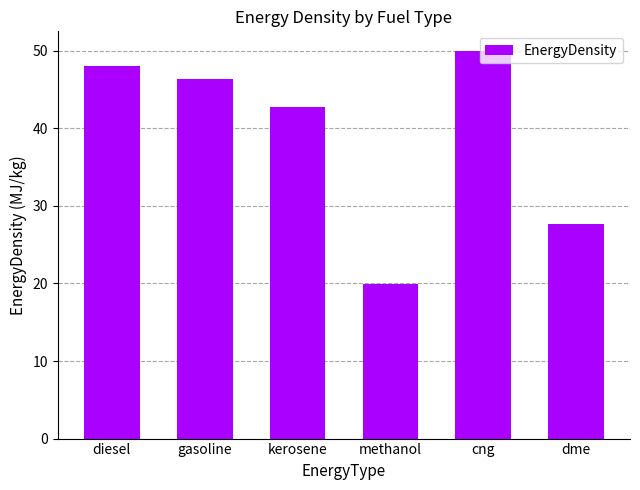

What is the sum of the values at cng and methanol?

69.9